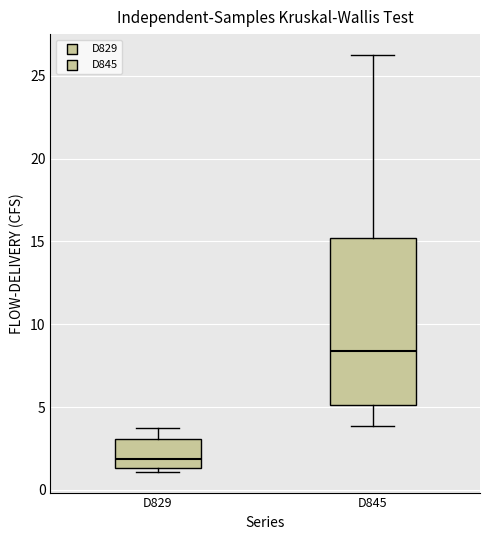

Which box's median line is the highest?

D845